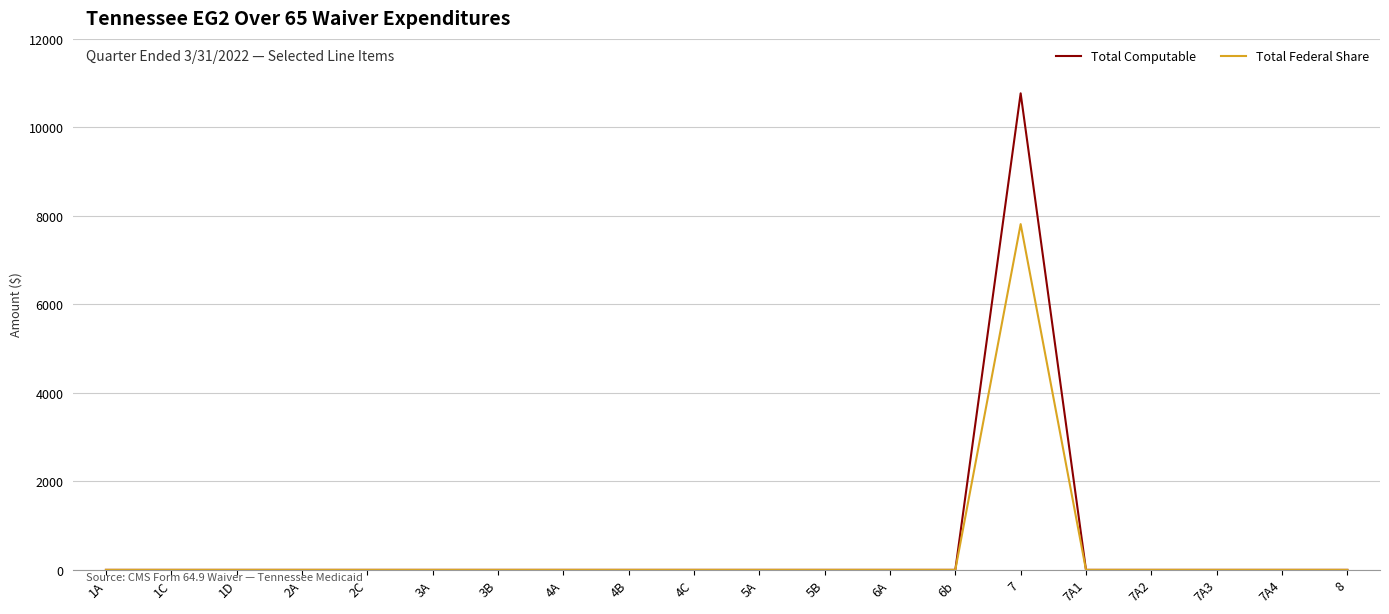

Which series has the widest spread of values?

Total Computable